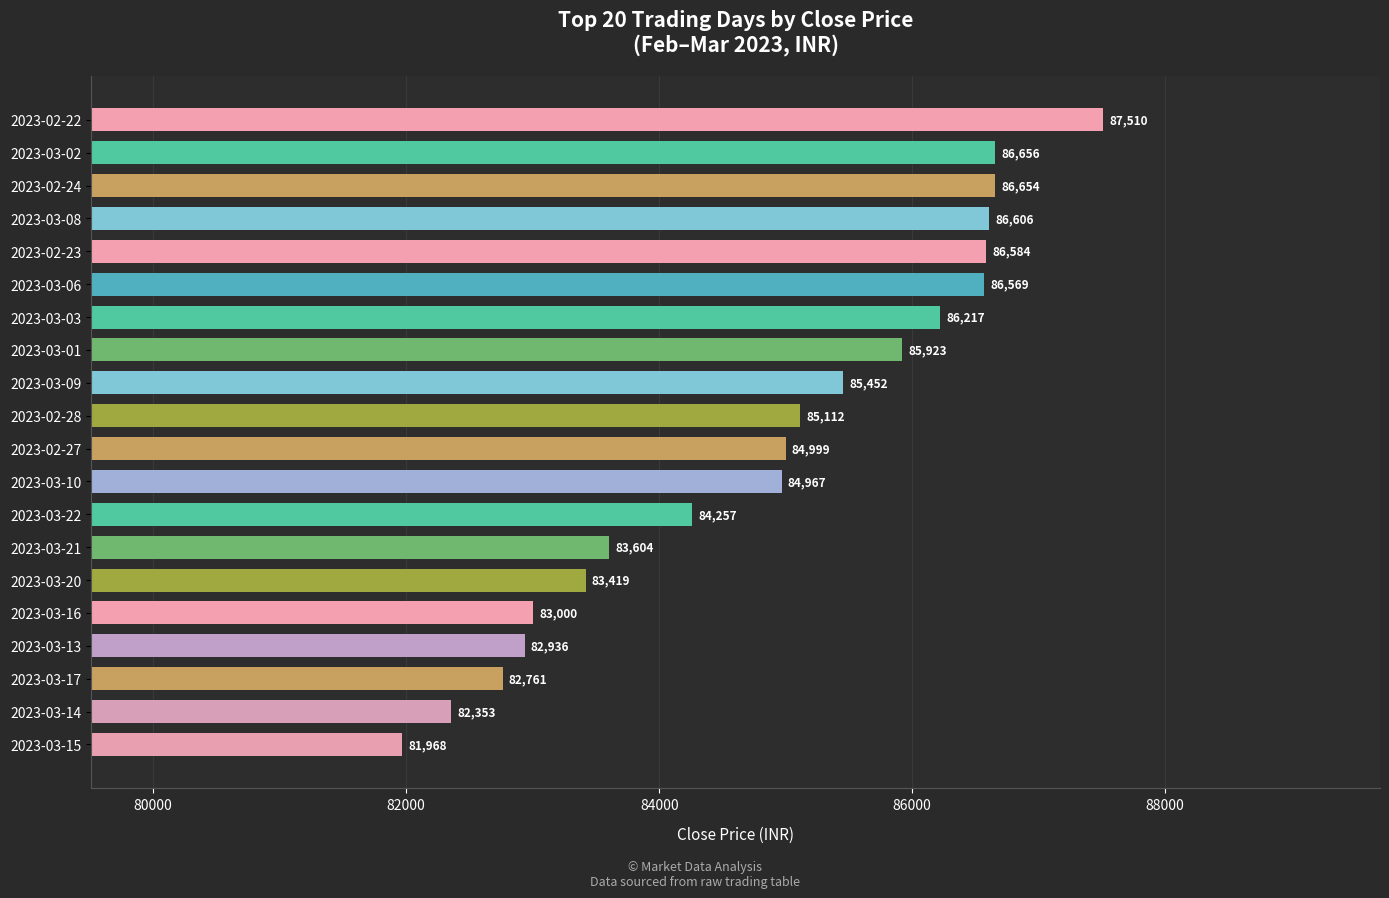

Approximately how many times larger is the value at 2023-03-22 compared to 2023-03-02?

1.0